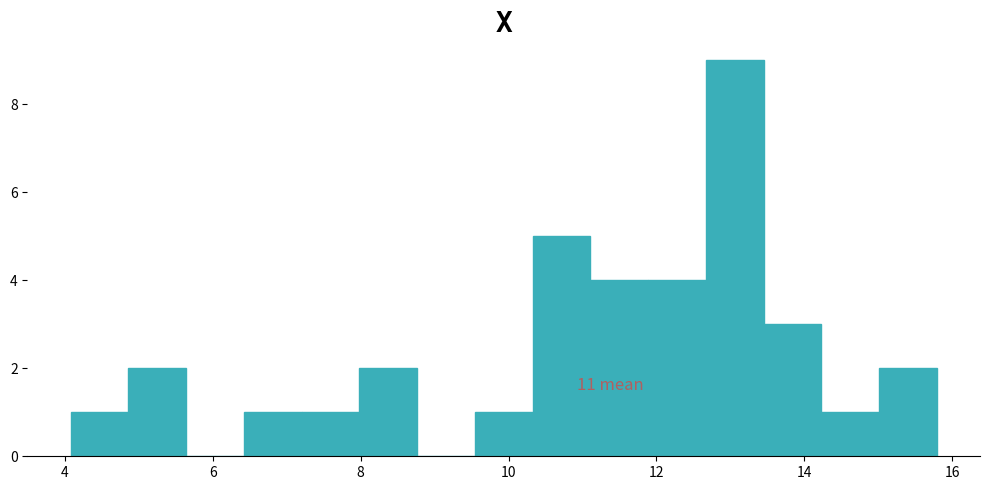

Read against the x-axis, roughly where is the centre of the tallest bar?

13.0